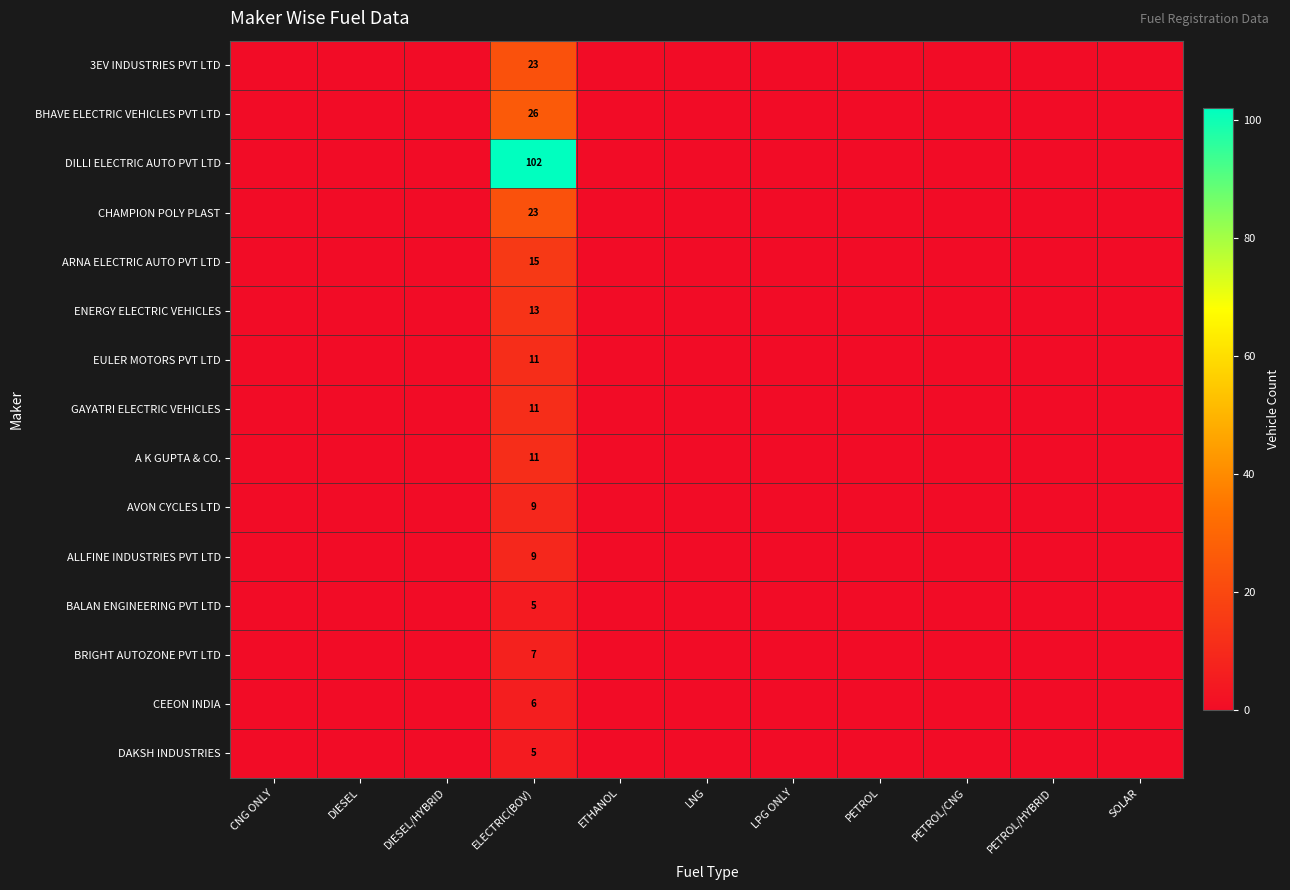

Is it true that DILLI ELECTRIC AUTO PVT LTD equals 31 at ELECTRIC(BOV)?

False